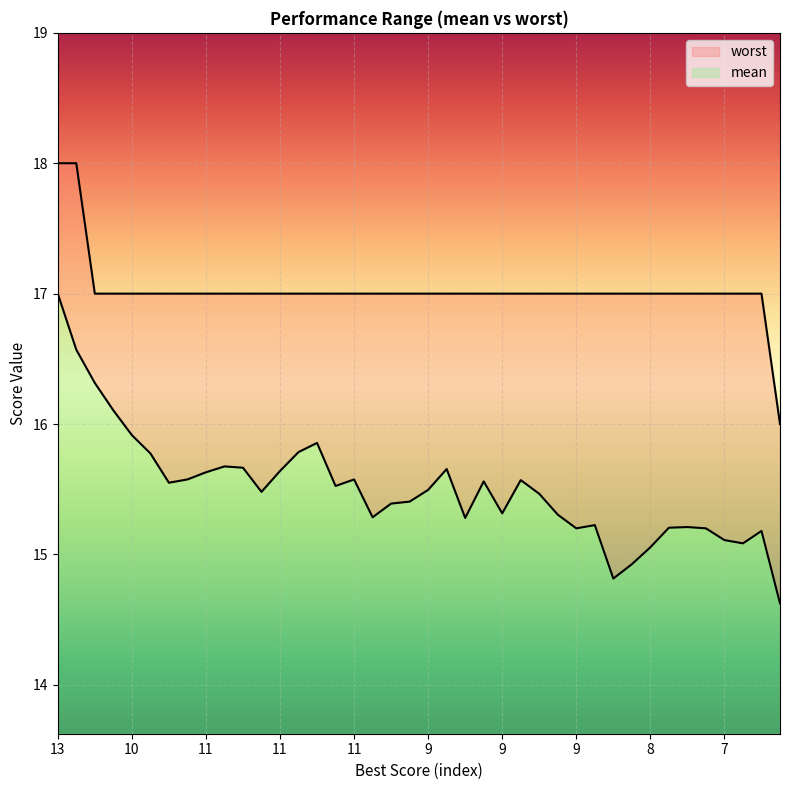

Which category has the highest value across all series?

13